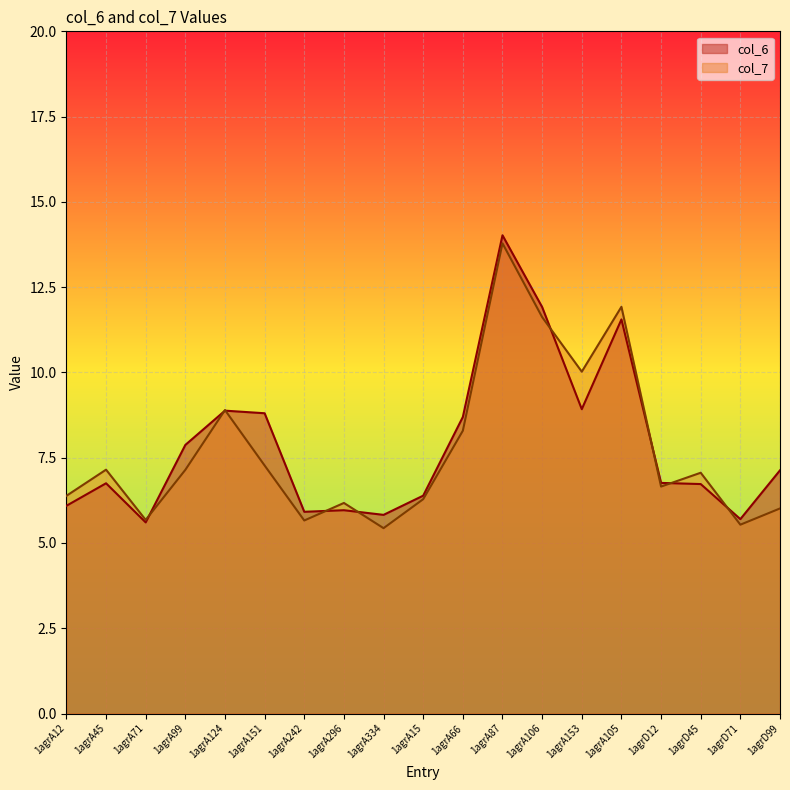

True or false: col_6 has more than 2 interior local peaks.

True